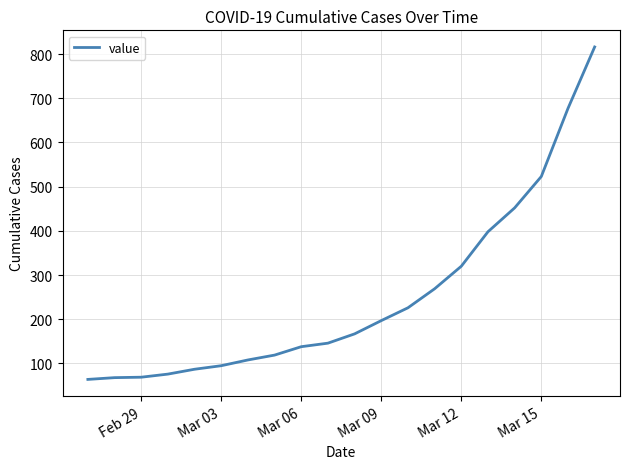

What is the smallest value displayed?

64